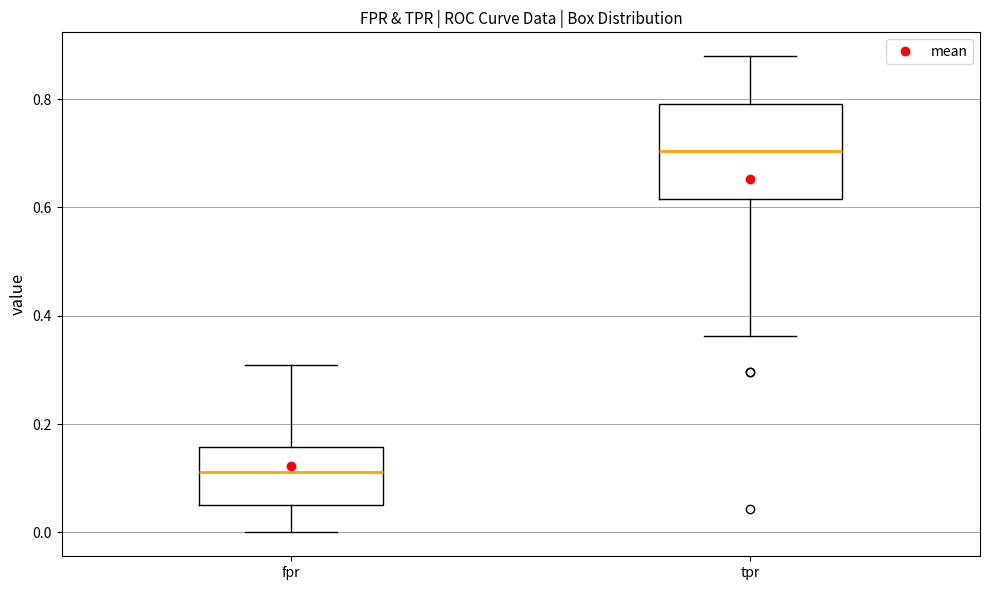

Reading left to right, read every box against the y-axis: the position of its median line, the range the box covers, and the ends of its whiskers. The values are not printed on the chart, so give them approximately, as read against the axis.

fpr: median 0.12, box 0.06 to 0.16, whiskers 0.00 to 0.30
tpr: median 0.70, box 0.62 to 0.80, whiskers 0.36 to 0.88